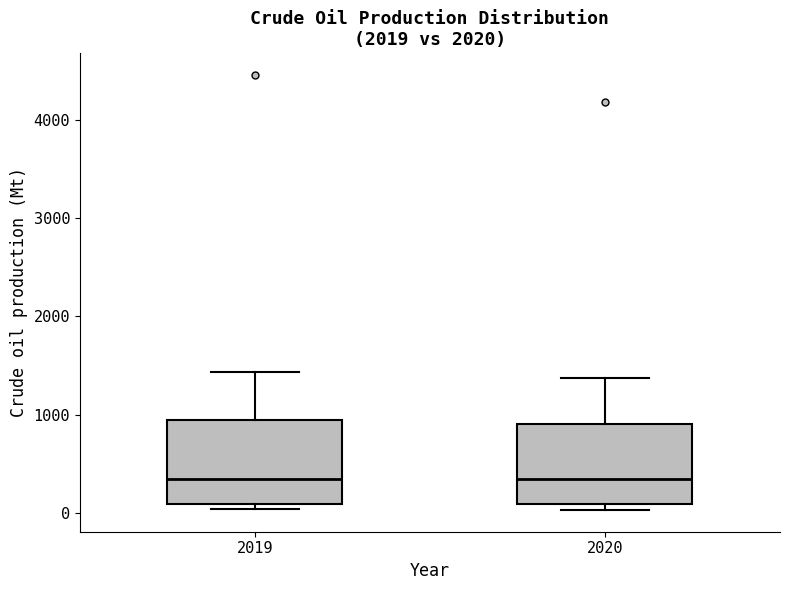

Reading left to right, transcribe this box plot: for each box, give where its median line is, the range the box spans, and where its two whiskers end, as read against the y-axis. The values are not printed on the chart, so give them approximately, as read against the axis.

2019: median 300, box 100 to 900, whiskers 0 to 1400
2020: median 300, box 100 to 900, whiskers 0 to 1400